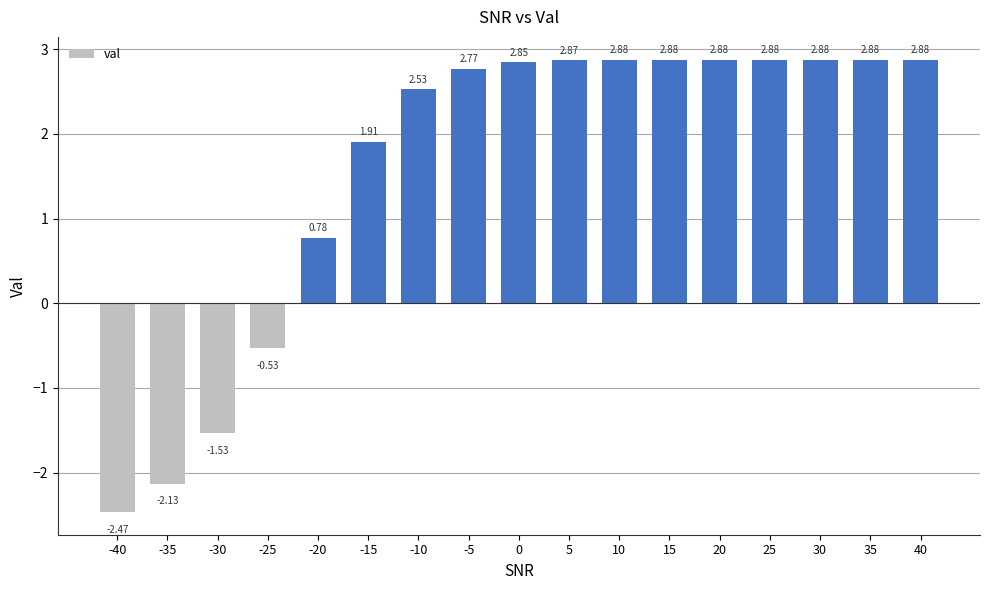

What is the change in value from -20 to 40?

+2.1